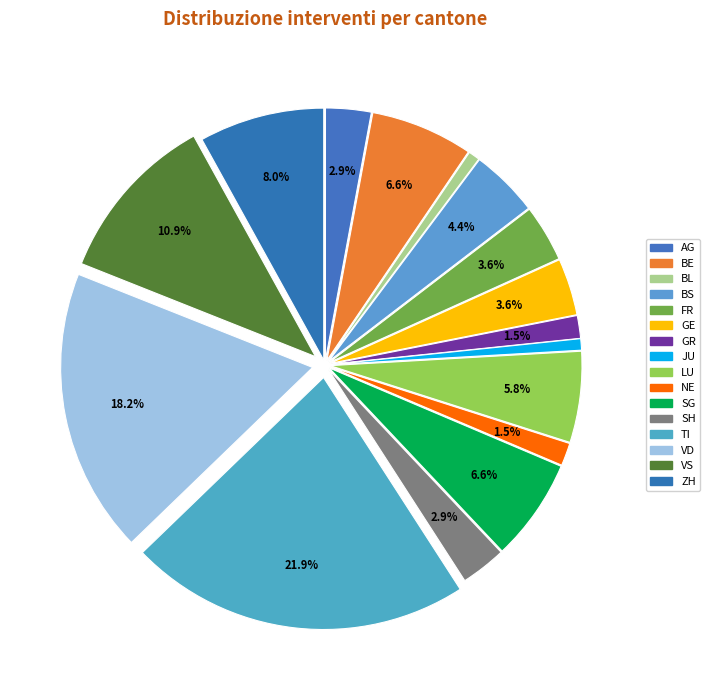

Which category has the biggest portion of the pie?

TI